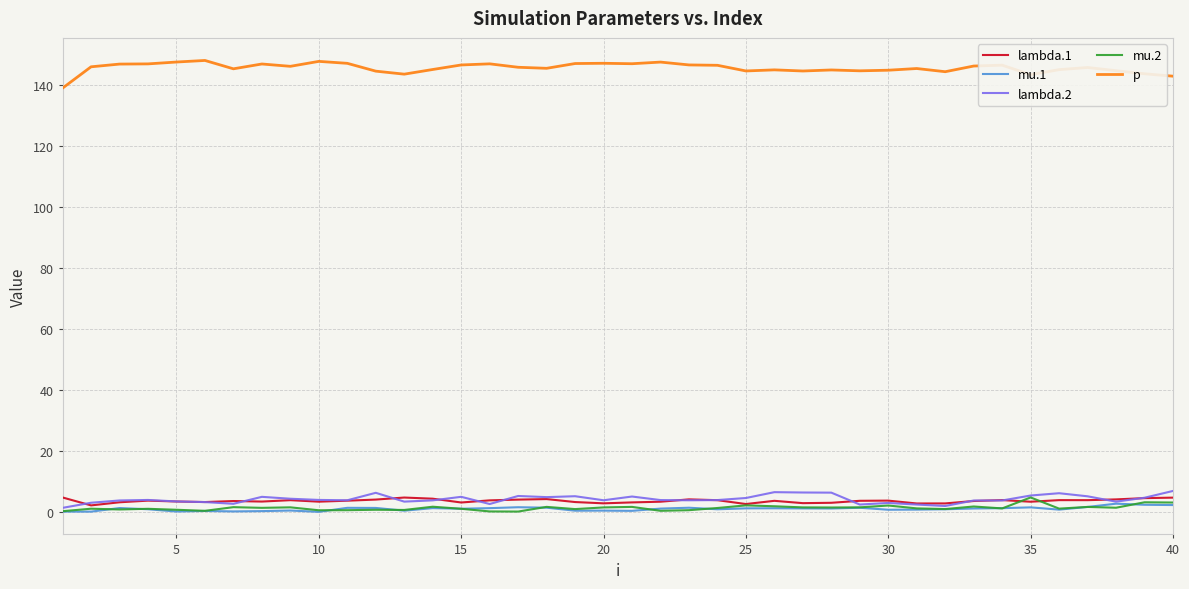

What is the maximum value for lambda.1?

4.7